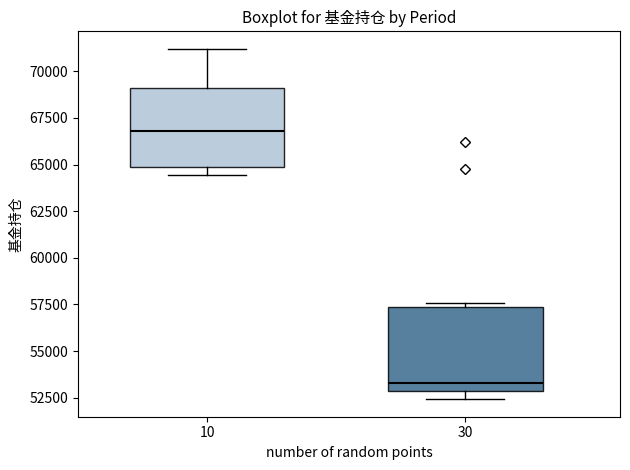

Reading left to right, read every box against the y-axis: the position of its median line, the range the box covers, and the ends of its whiskers. The values are not printed on the chart, so give them approximately, as read against the axis.

10: median 67000, box 65000 to 69000, whiskers 64500 to 71000
30: median 53500, box 53000 to 57500, whiskers 52500 to 57500 (just above the box's upper edge)